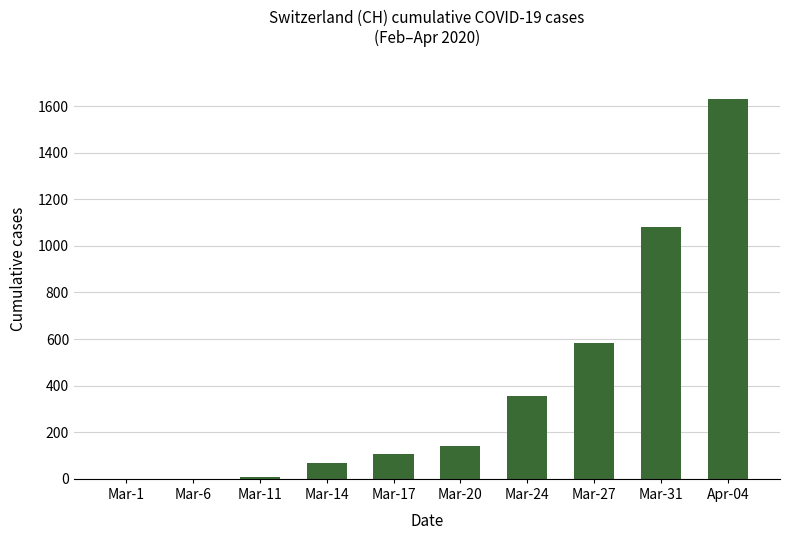

What is the change in value from Mar-20 to Apr-04?

+1490